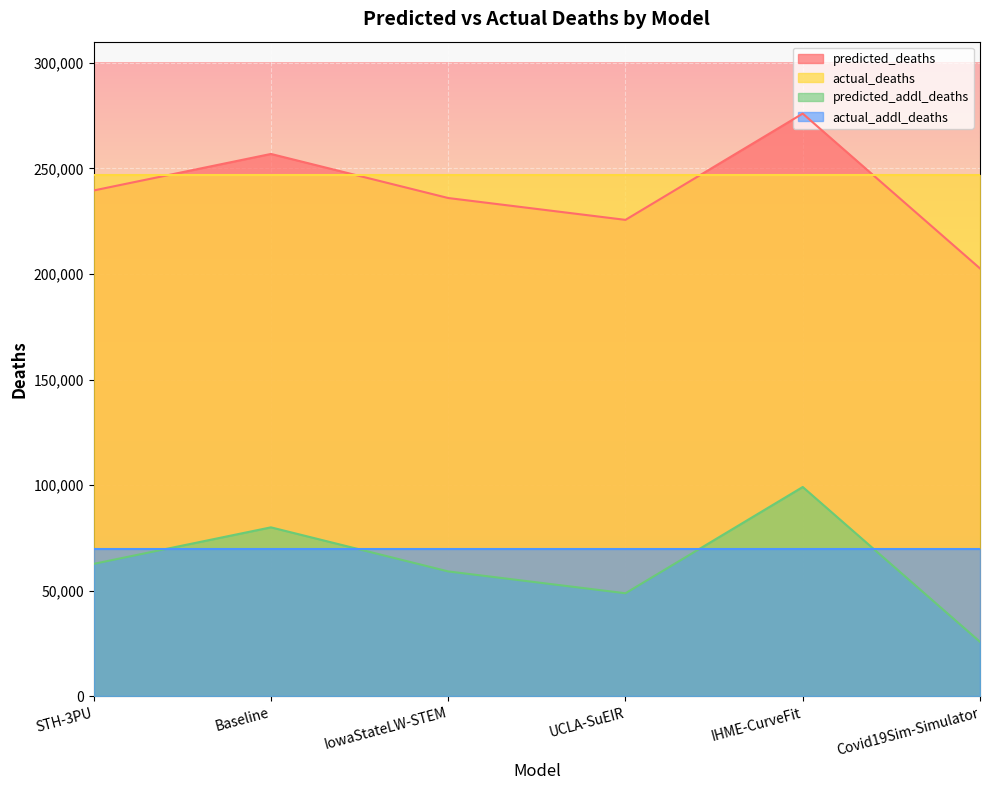

At IHME-CurveFit, list the series in order from smallest to largest.

actual_addl_deaths, predicted_addl_deaths, actual_deaths, predicted_deaths